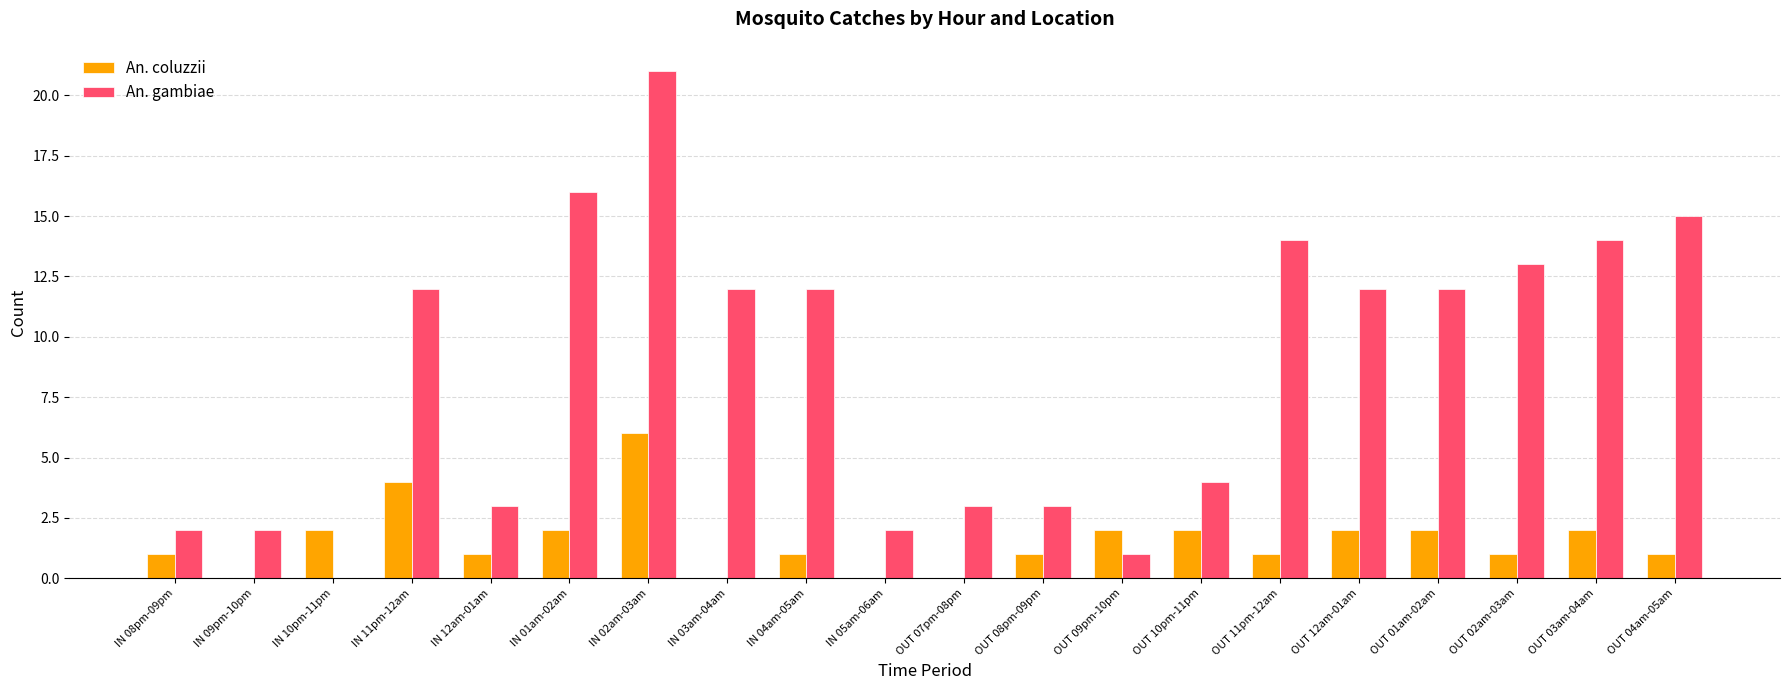

What is the average value of the An. coluzzii series?

2